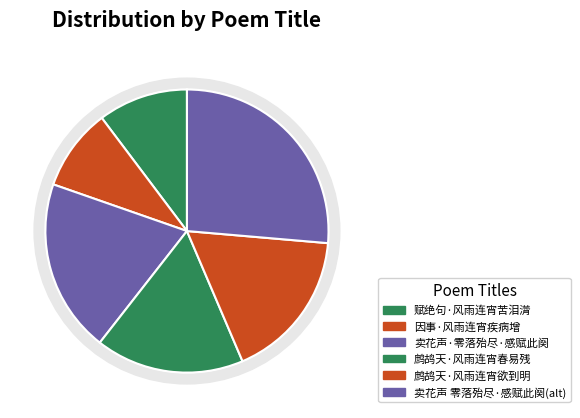

How many slices are in this pie chart?

6